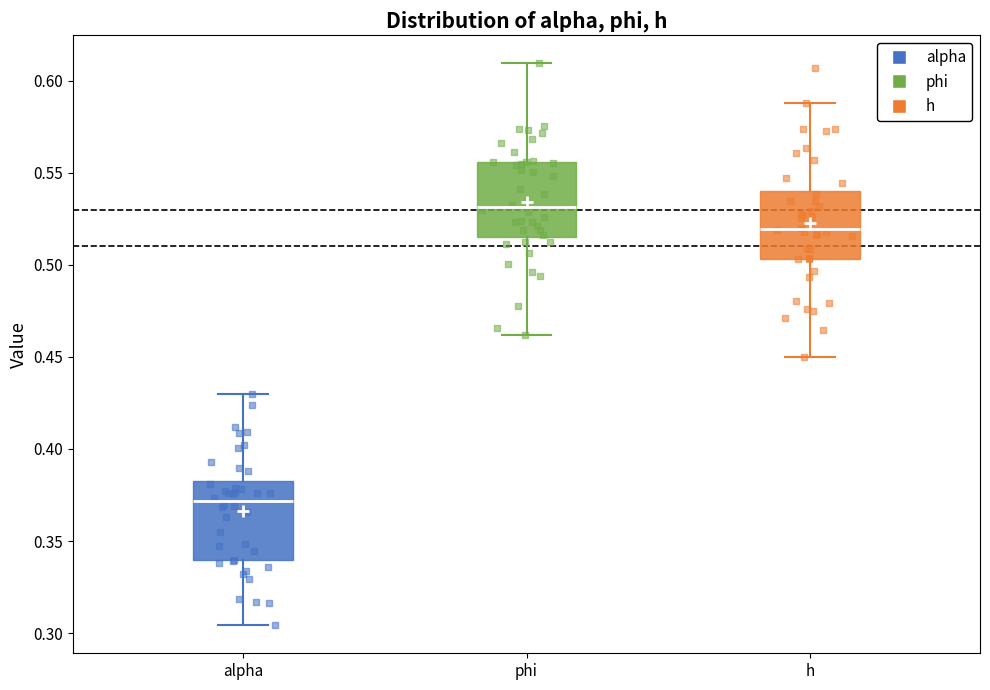

Where does the median line of the box for alpha sit on the y-axis? The values are not printed on the chart, so give them approximately, as read against the axis.

0.370